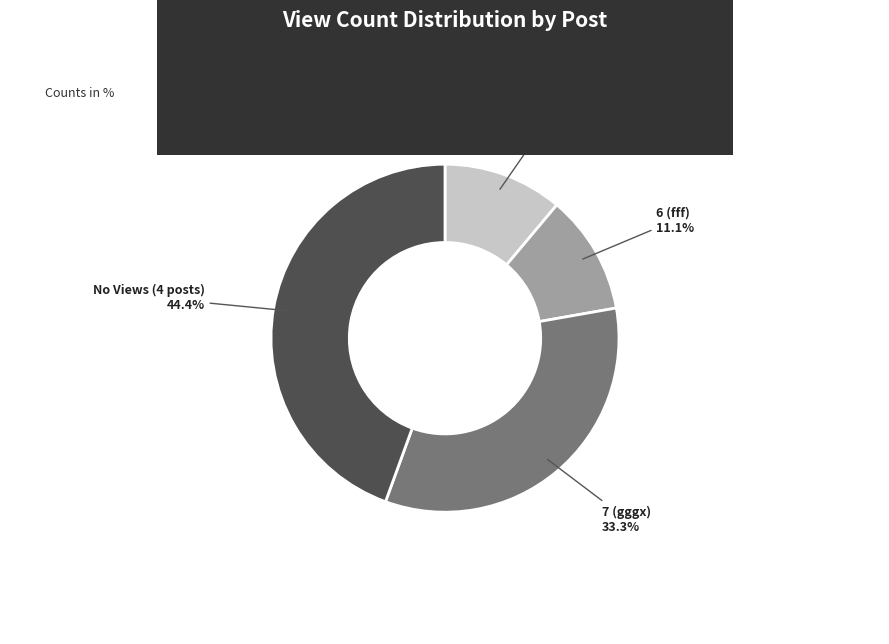

What portion of the pie excludes No Views (4 posts)?

55.6%